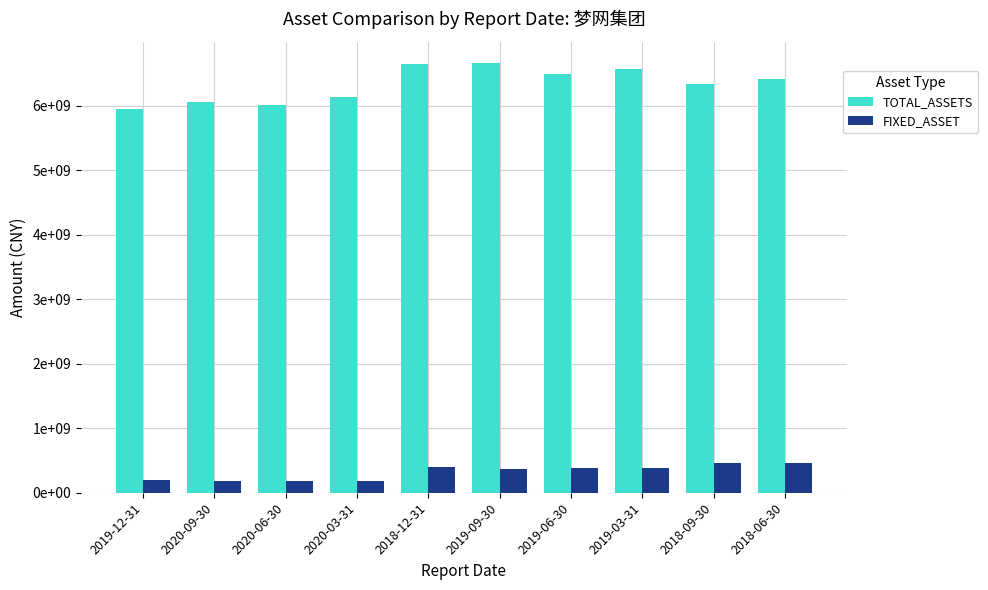

What are all the series names shown in the legend?

TOTAL_ASSETS, FIXED_ASSET